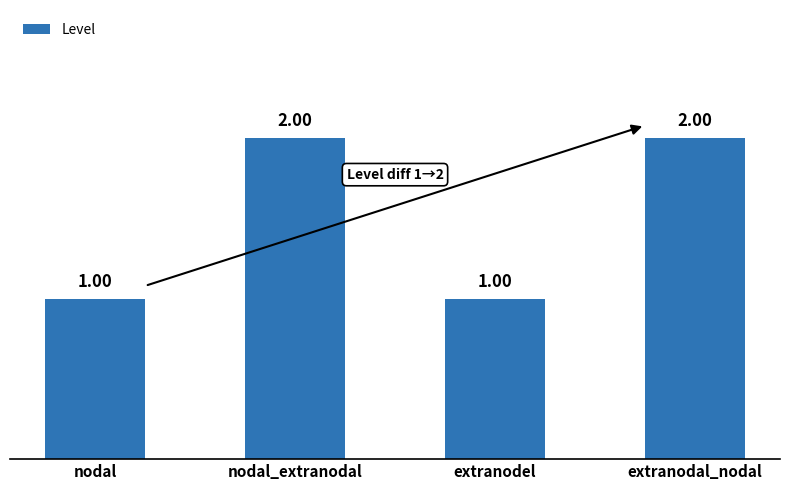

How many values are between 1 and 2?

4